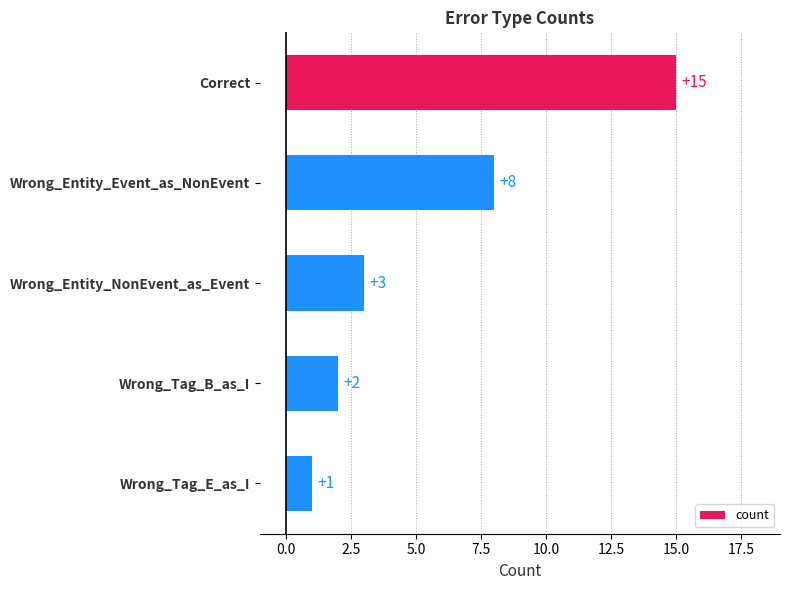

Between Wrong_Entity_Event_as_NonEvent and Wrong_Tag_E_as_I, which is larger?

Wrong_Entity_Event_as_NonEvent